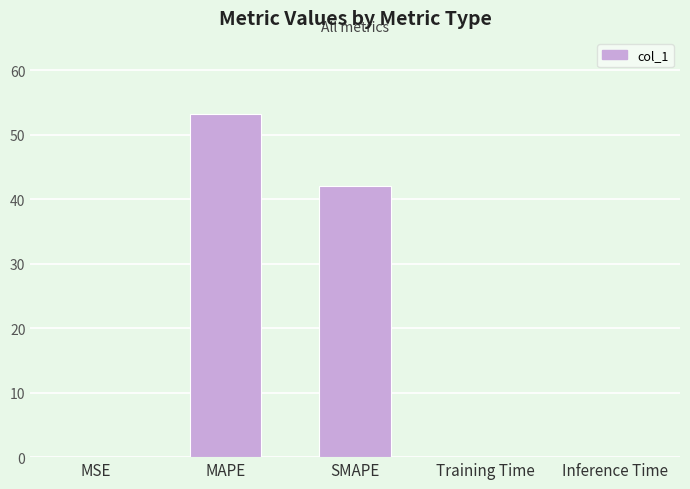

What is the maximum value shown in the chart?

53.3